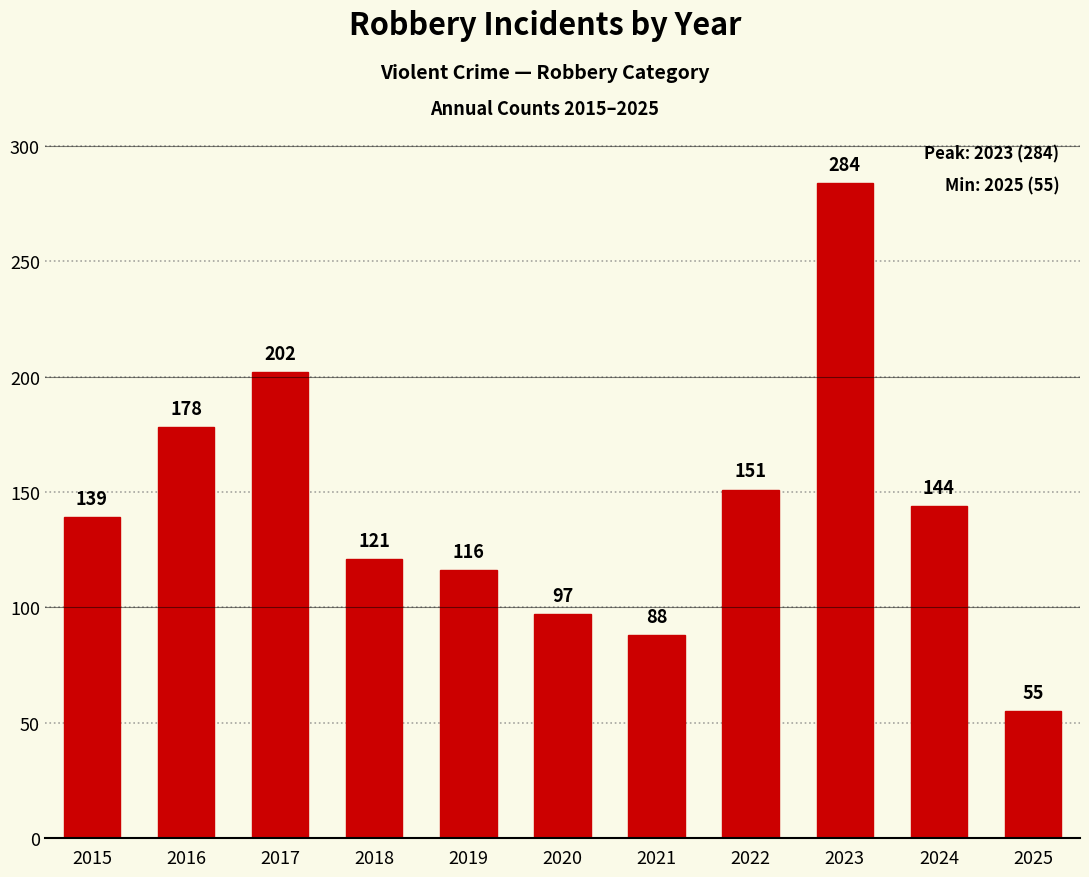

What is the greatest value displayed?

284